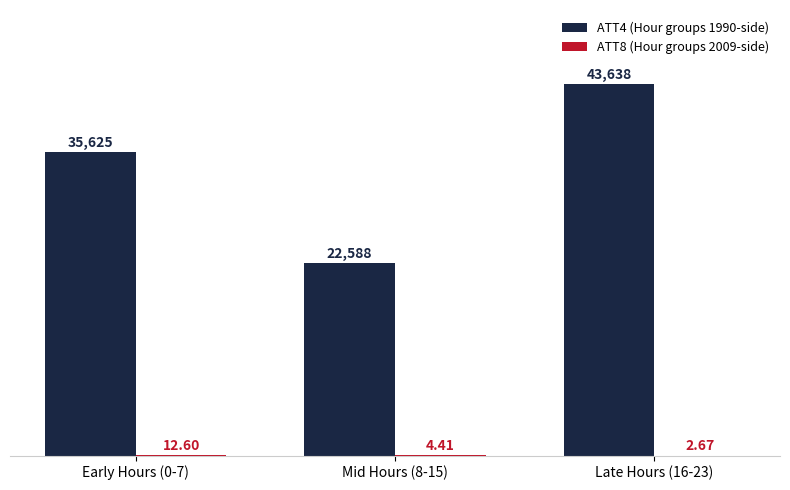

Which series changed the most between Early Hours (0-7) and Late Hours (16-23)?

ATT4 (Hour groups 1990-side)